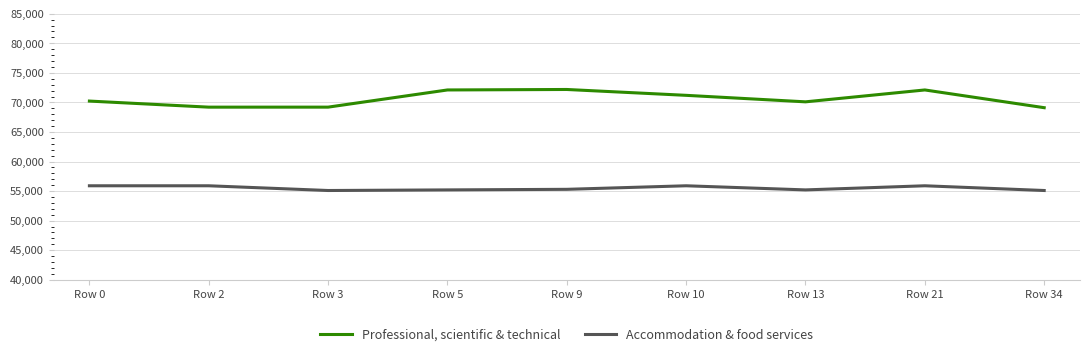

Which series has the largest total across all categories?

Professional, scientific & technical